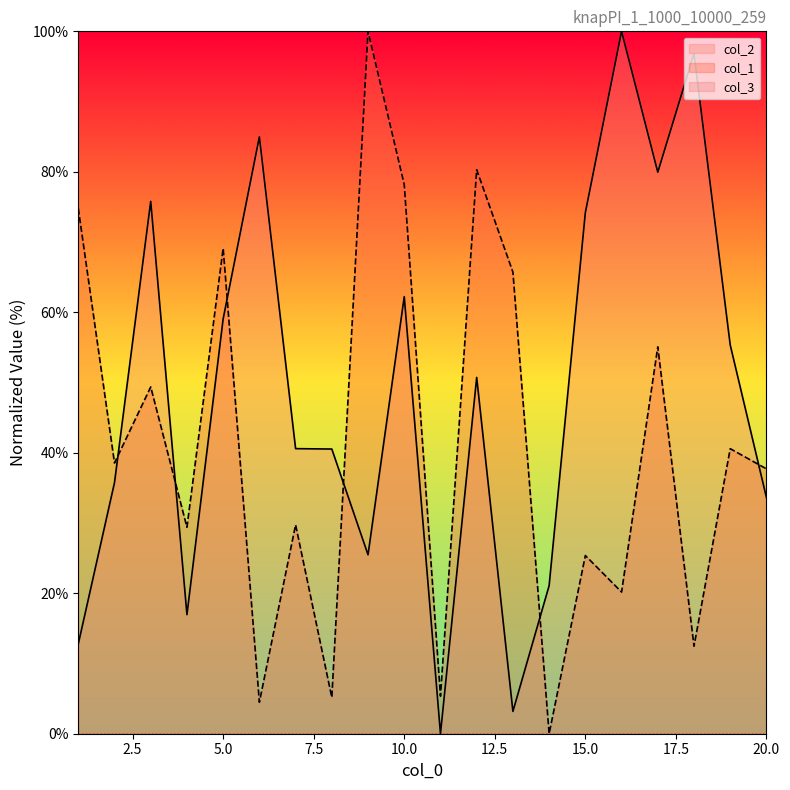

Reading left to right, transcribe all the data shown in this chart.

col_2: 1=12.8	2=35.8	3=75.8	4=17.0	5=59.1	6=85.0	7=40.6	8=40.5	9=25.5	10=62.2	11=0.0	12=50.7	13=3.2	14=21.1	15=74.2	16=100.0	17=80.0	18=96.8	19=55.3	20=33.6
col_1: 1=74.8	2=38.5	3=49.4	4=29.4	5=69.1	6=4.5	7=29.7	8=5.2	9=100.0	10=78.2	11=5.3	12=80.3	13=65.7	14=0.0	15=25.4	16=20.2	17=55.1	18=12.5	19=40.6	20=37.7